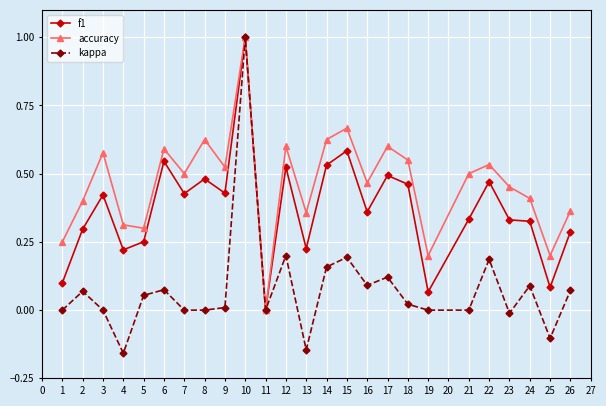

Which series changed the most between 5 and 8?

accuracy